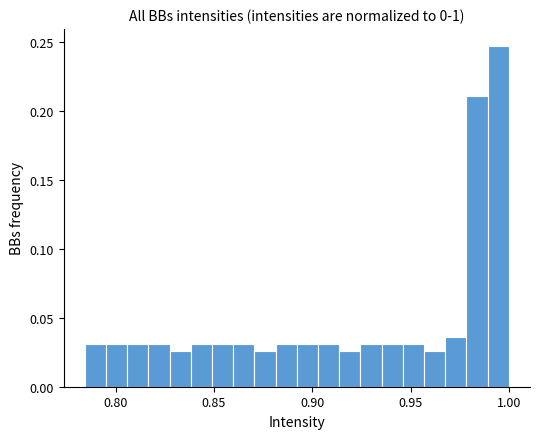

Around what value on the x-axis is the tallest bar? Give the approximate position of its centre, as read against the axis.

0.995